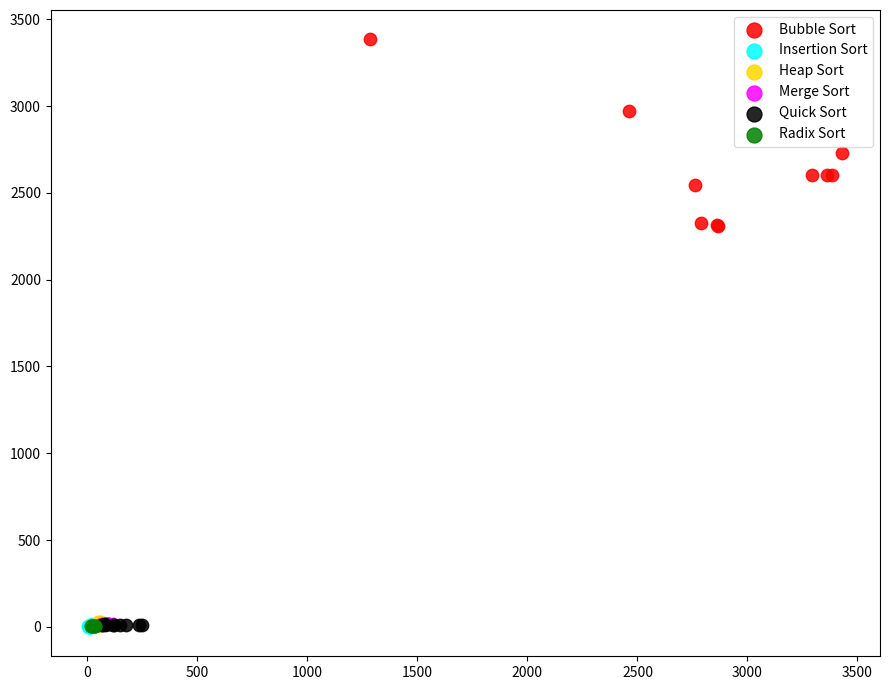

Which series contains the highest Y value?

Bubble Sort